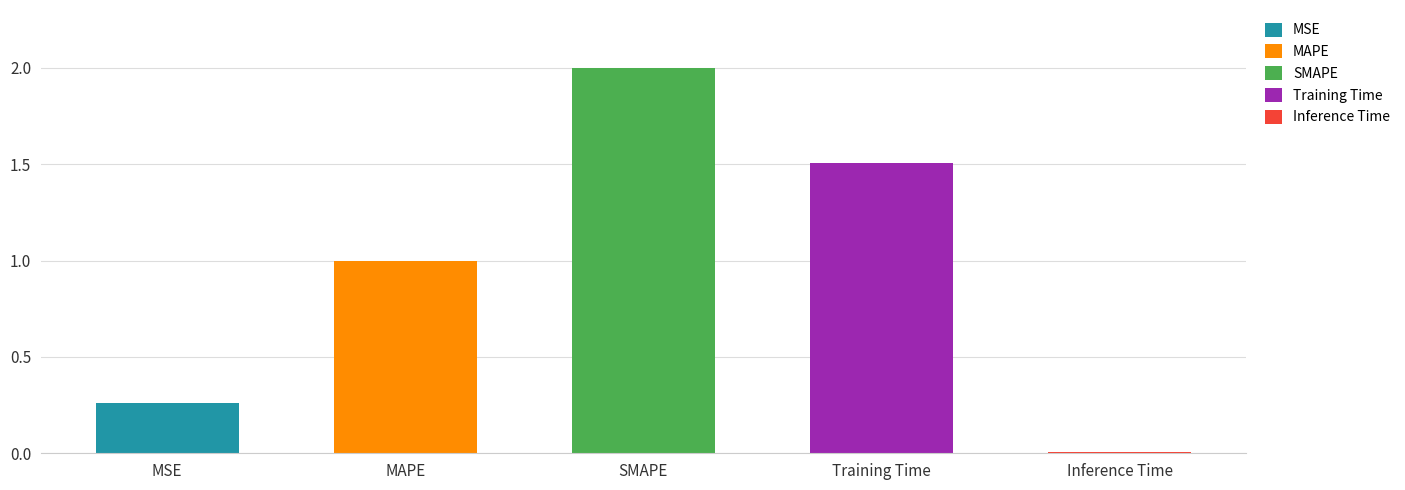

What is the change in value from Training Time to Inference Time?

-1.5